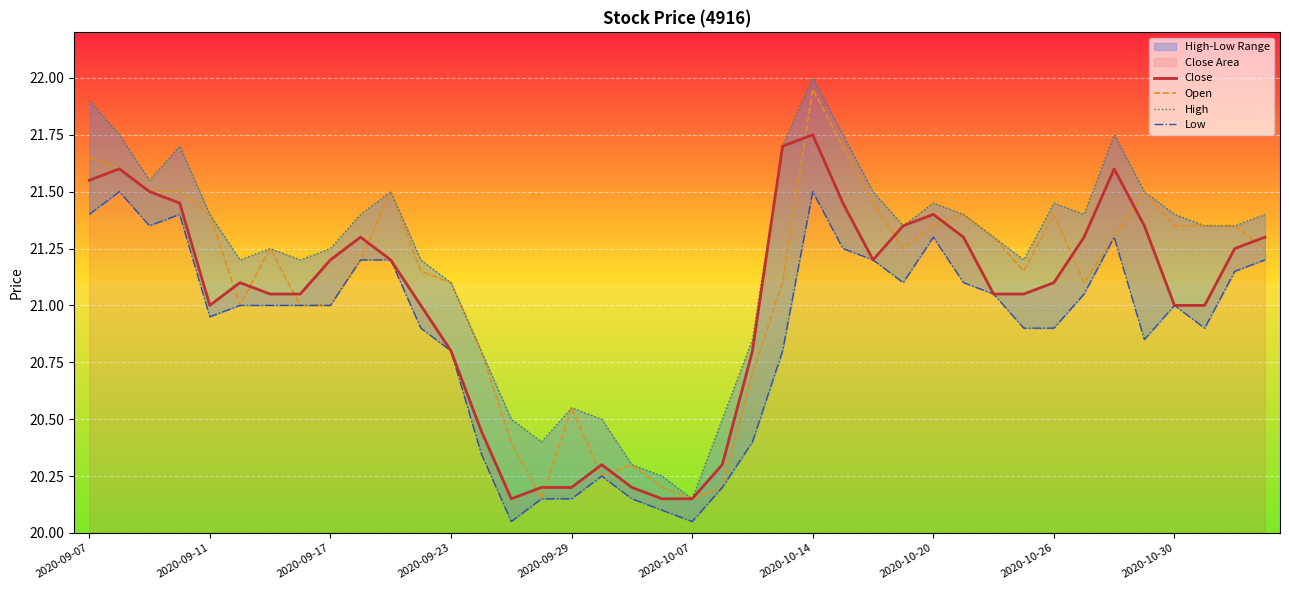

True or false: Close has a value of 20.8 at 2020-09-23.

True